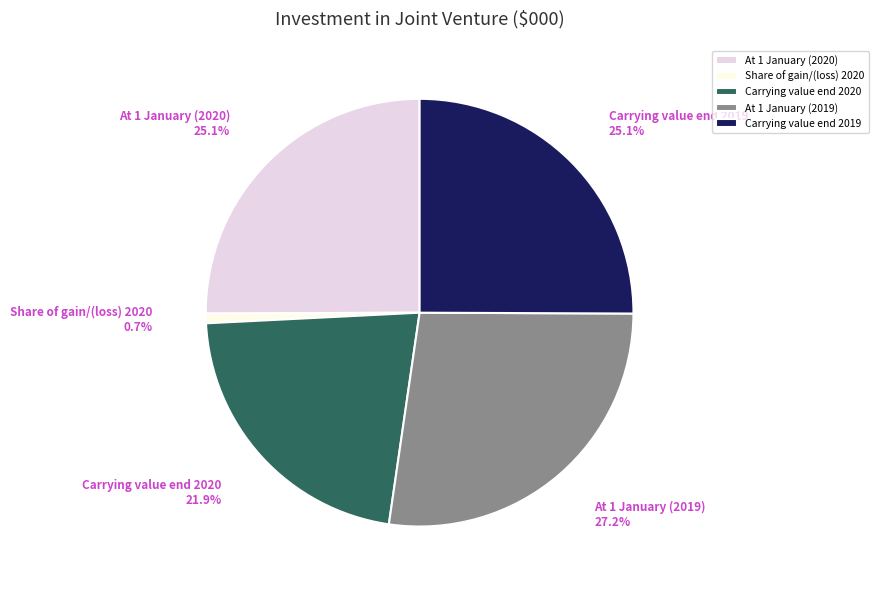

To the nearest percent, what percentage of the pie is Carrying value end 2020?

22%